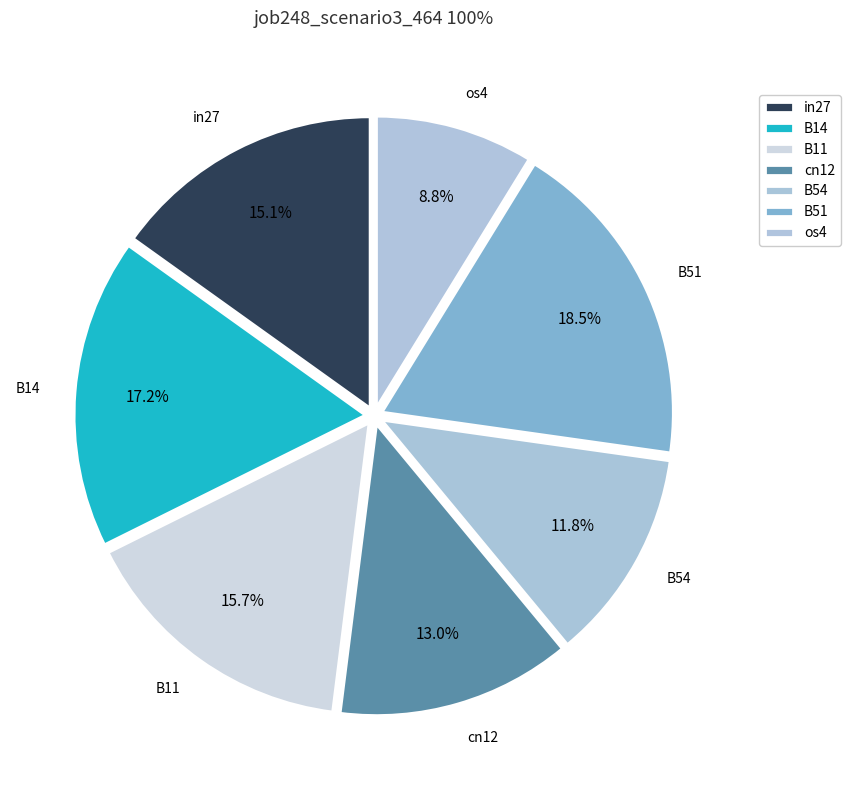

How many segments does this pie chart have?

7